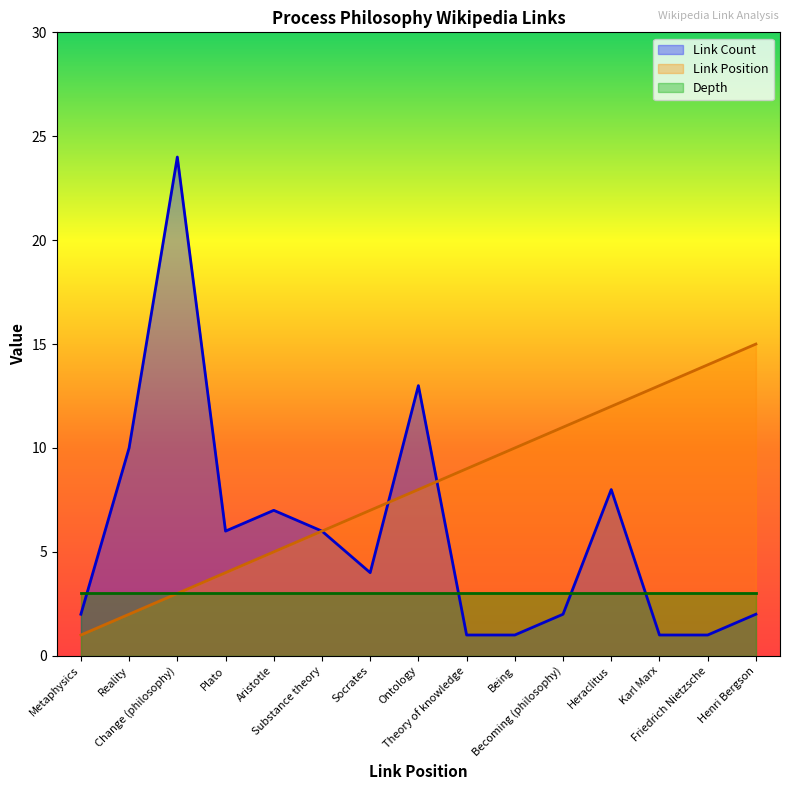

List the series in order of their overall mean, highest first.

Link Position, Link Count, Depth